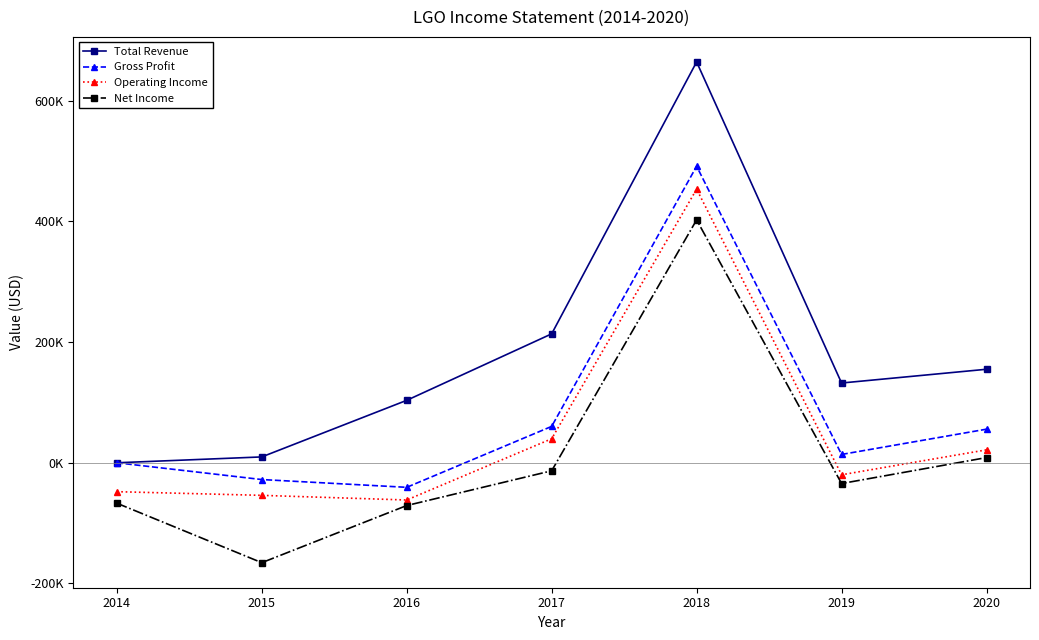

What are all the series names shown in the legend?

Total Revenue, Gross Profit, Operating Income, Net Income